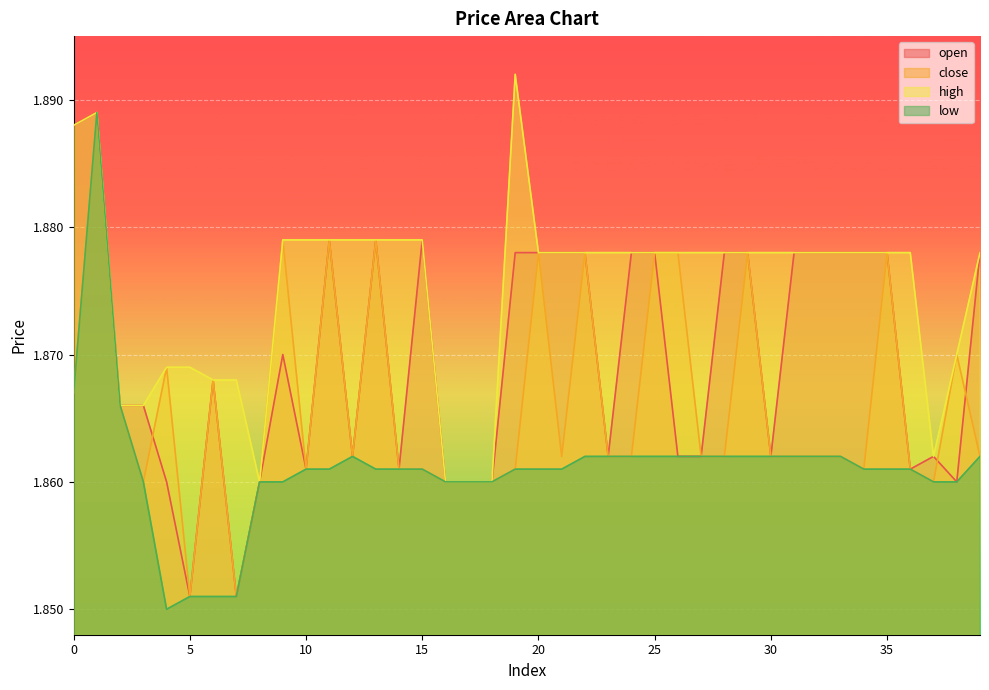

List the series in order of their overall mean, highest first.

high, open, close, low